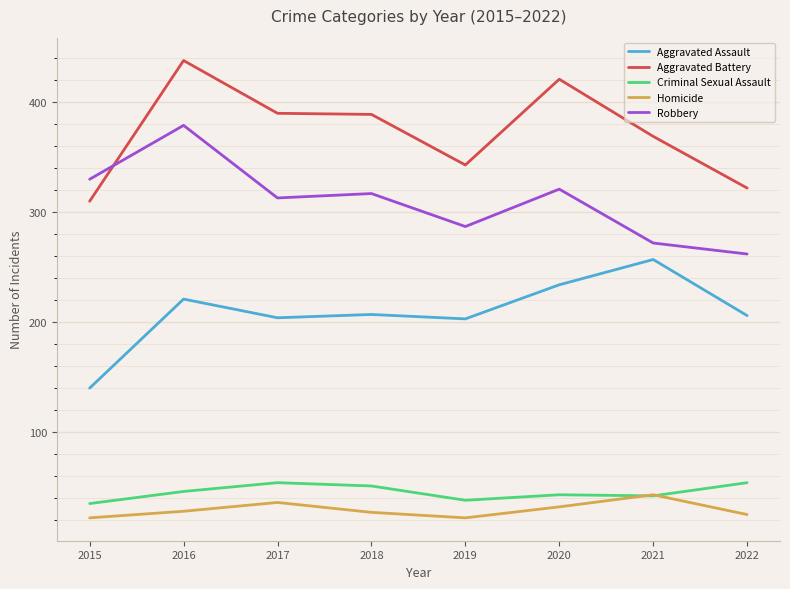

Does the chart display data point markers on the line(s)?

No